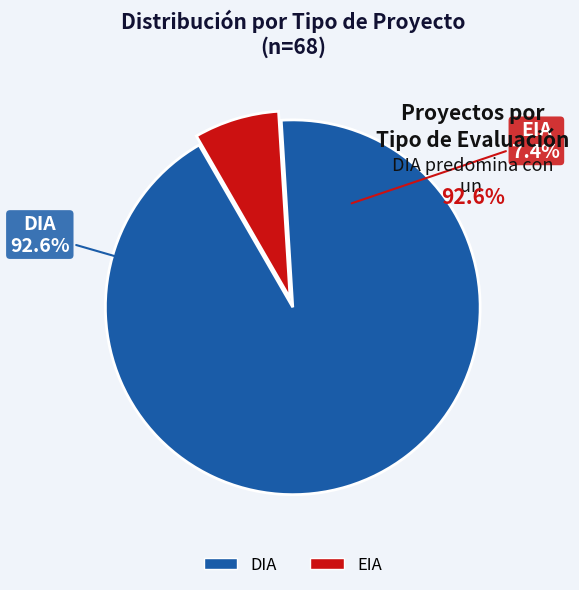

What percentage is the DIA slice, to the nearest percent?

93%